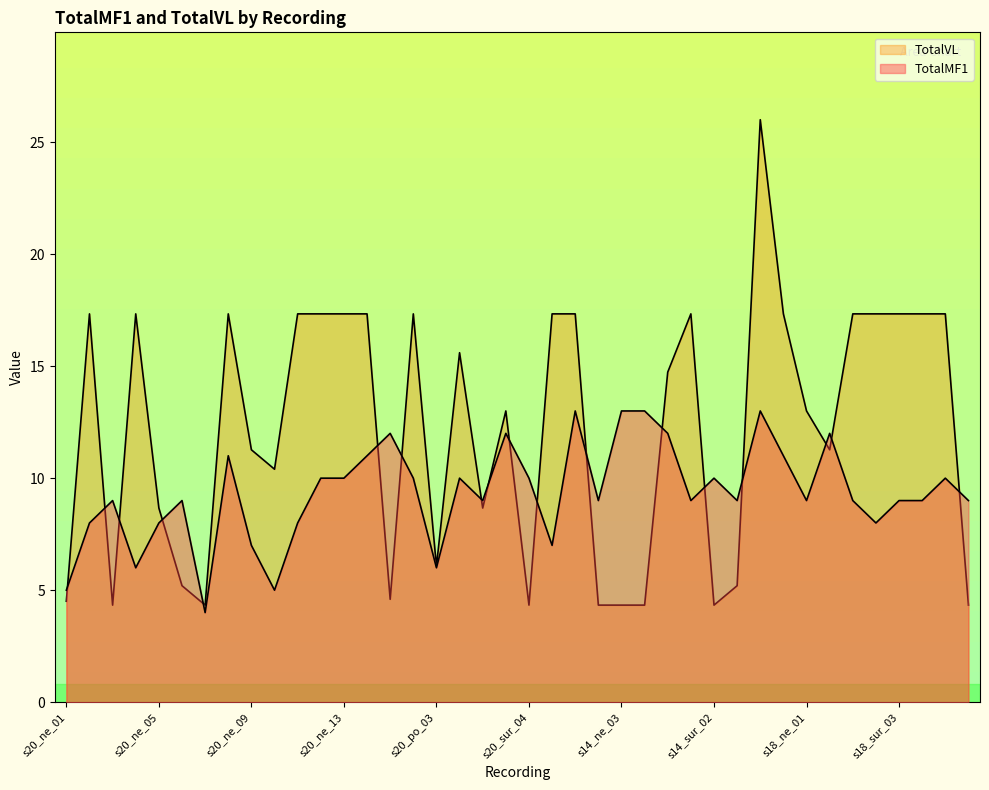

True or false: TotalMF1 and TotalVL cross at least once.

True